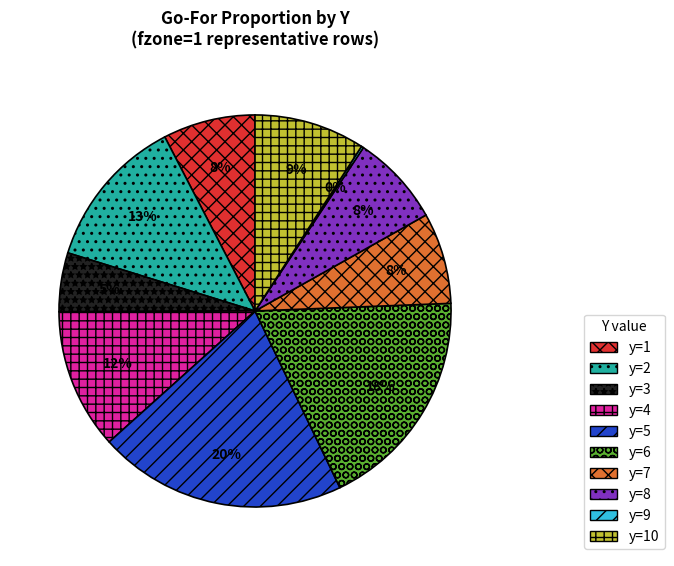

Which category has the biggest portion of the pie?

y=5